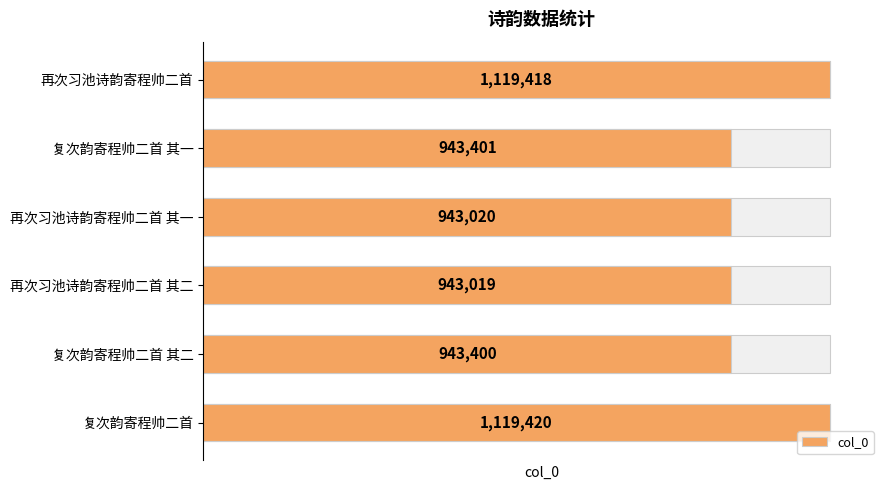

What is the change in value from 复次韵寄程帅二首 其二 to 复次韵寄程帅二首 其一?

+1